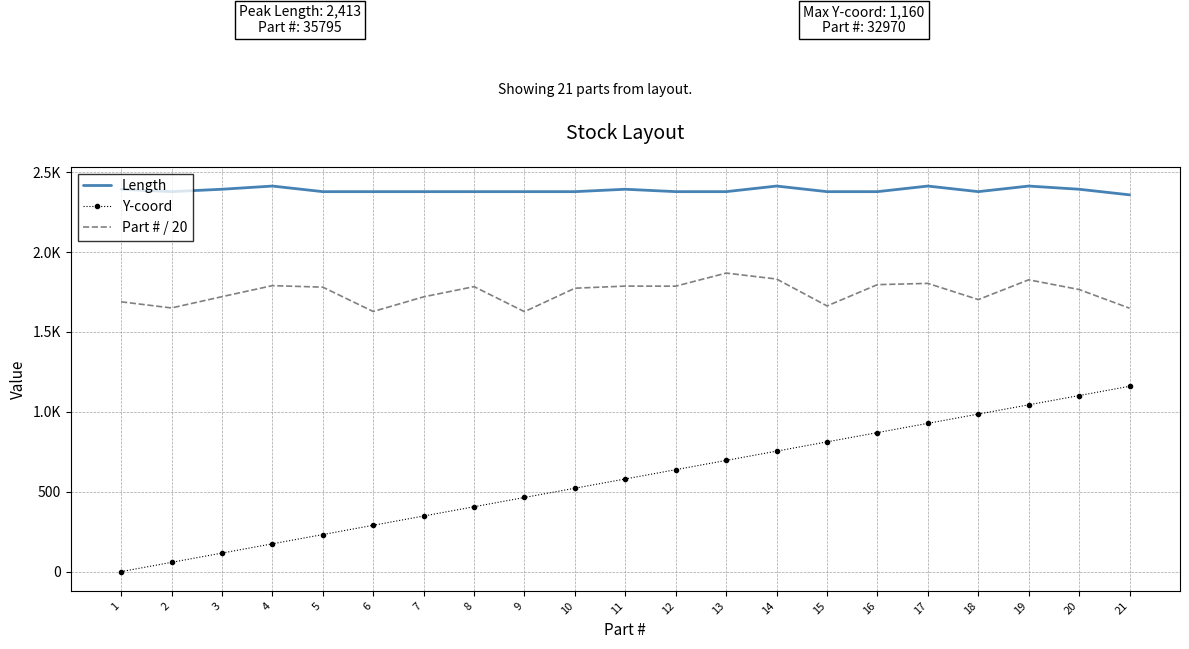

In Part # / 20, how many points are higher than both neighbors (excluding endpoints)?

6